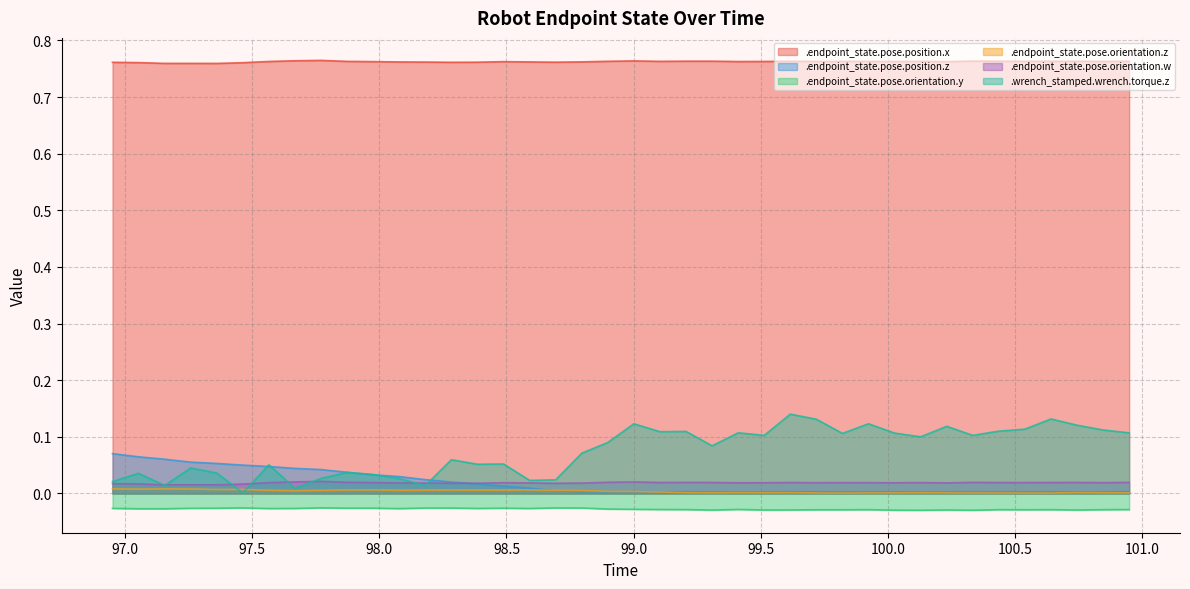

How many distinct data groups are displayed?

6